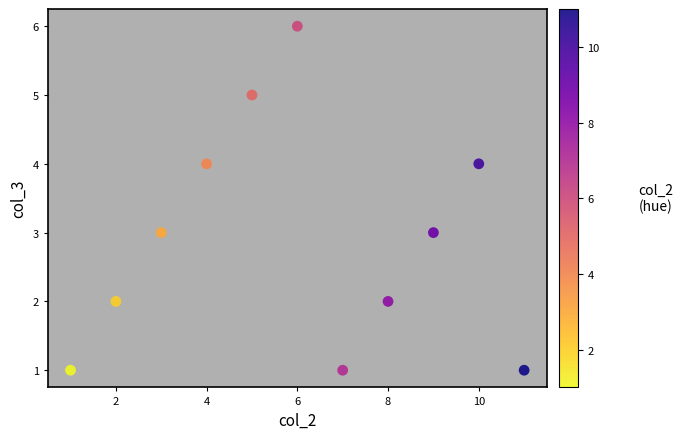

What is the average Y value?

3